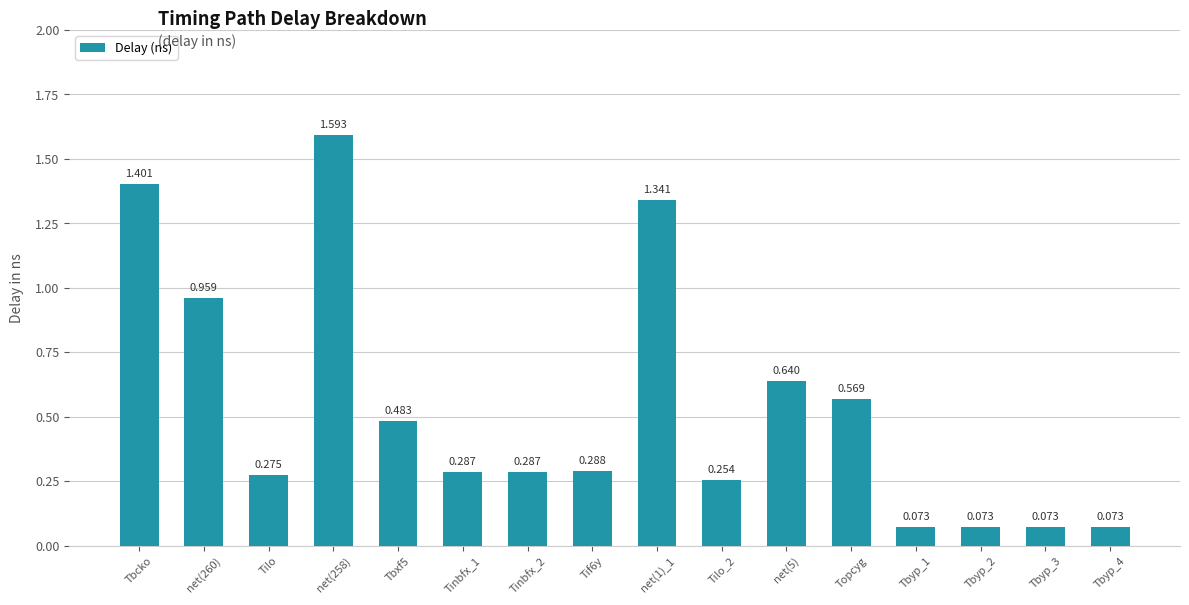

What is the difference between the maximum and minimum values?

1.5